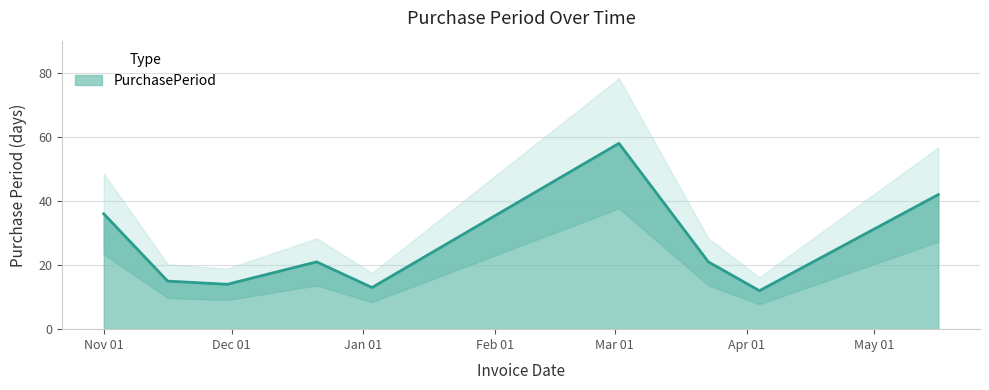

How many series are shown in this chart?

1